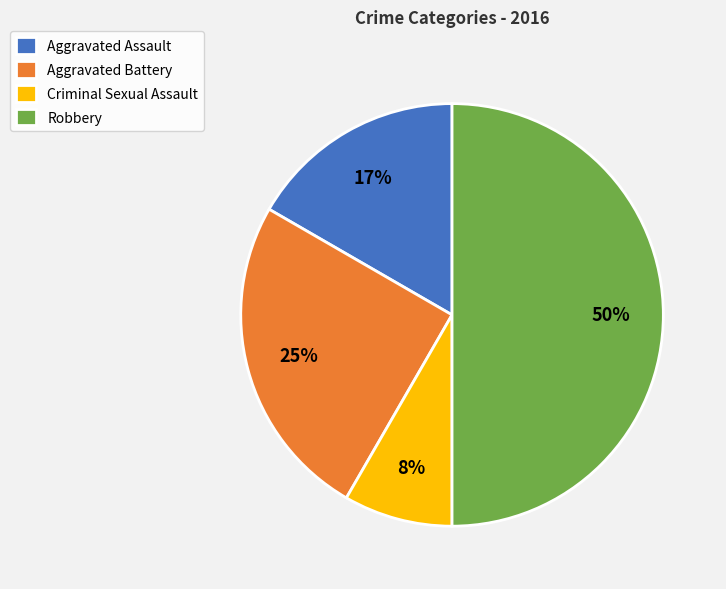

To the nearest percent, what is the average slice percentage?

25%